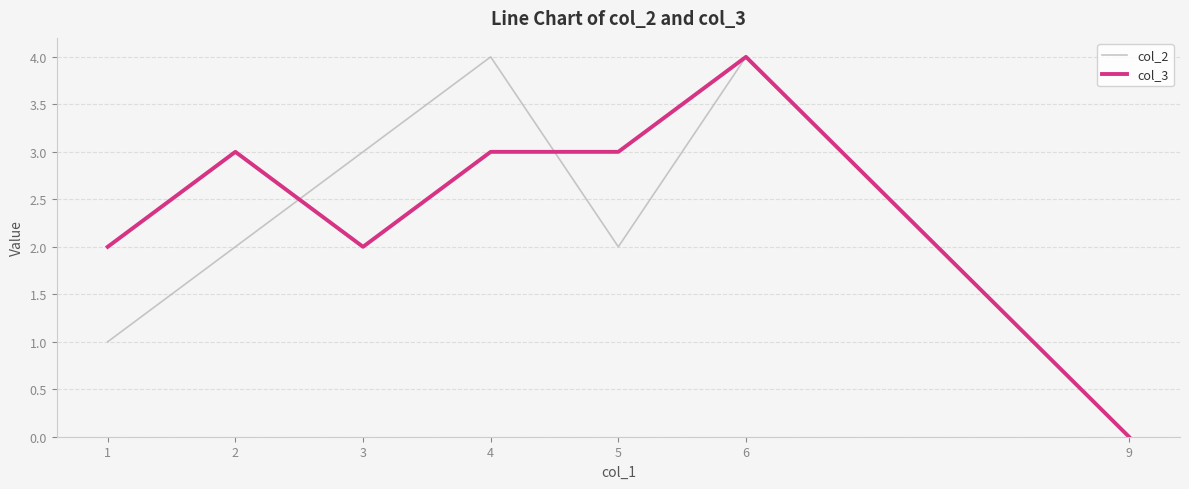

What are all the series names shown in the legend?

col_2, col_3